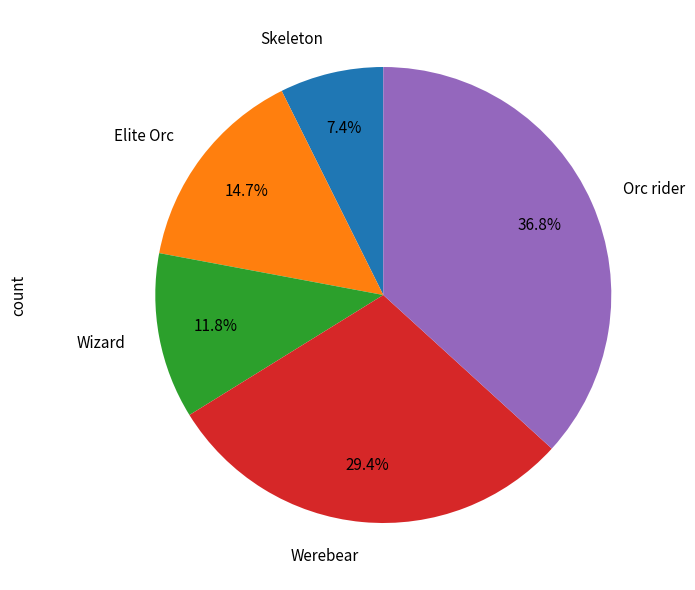

Count the number of slices in the pie.

5